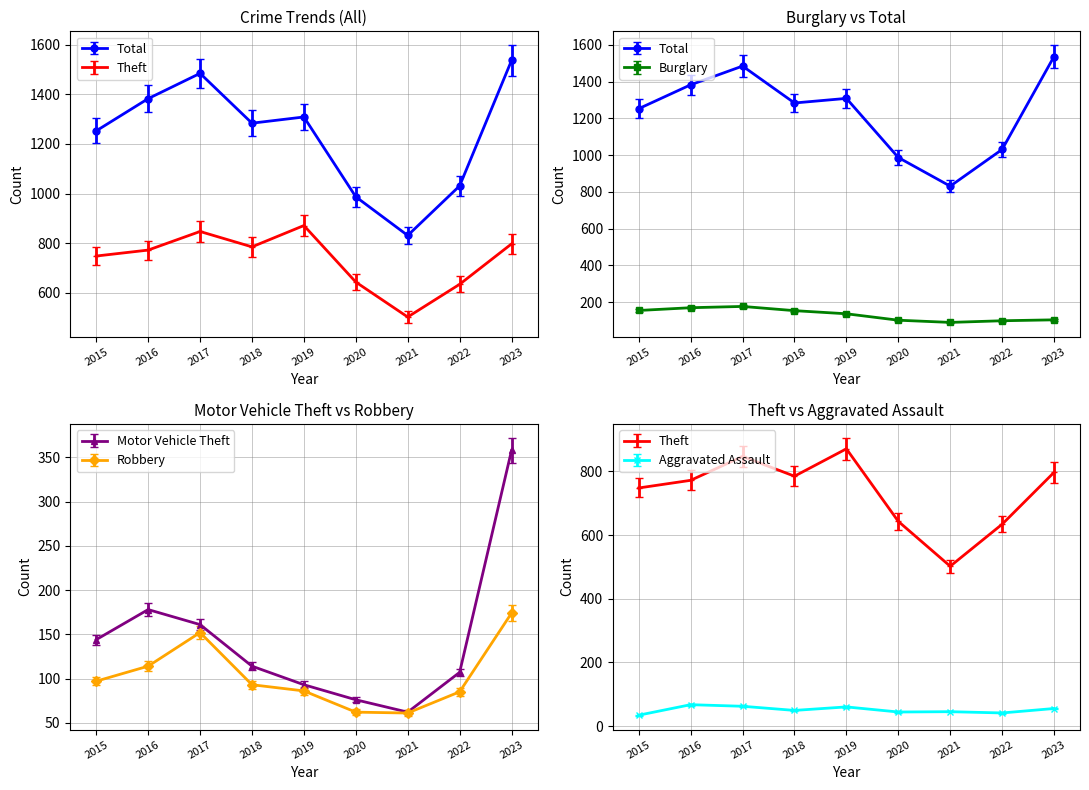

At how many categories does at least one series exceed 567?

9